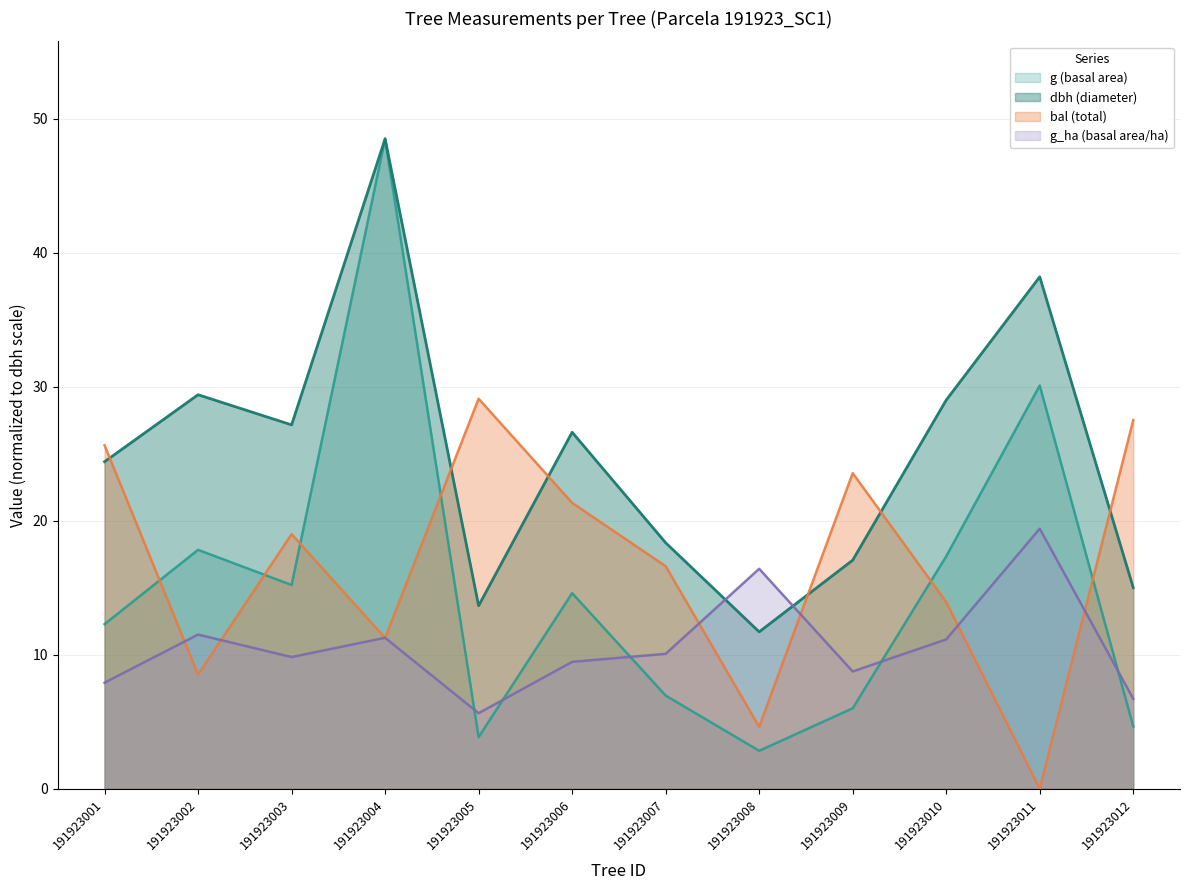

How many interior local valleys does the g series have?

3